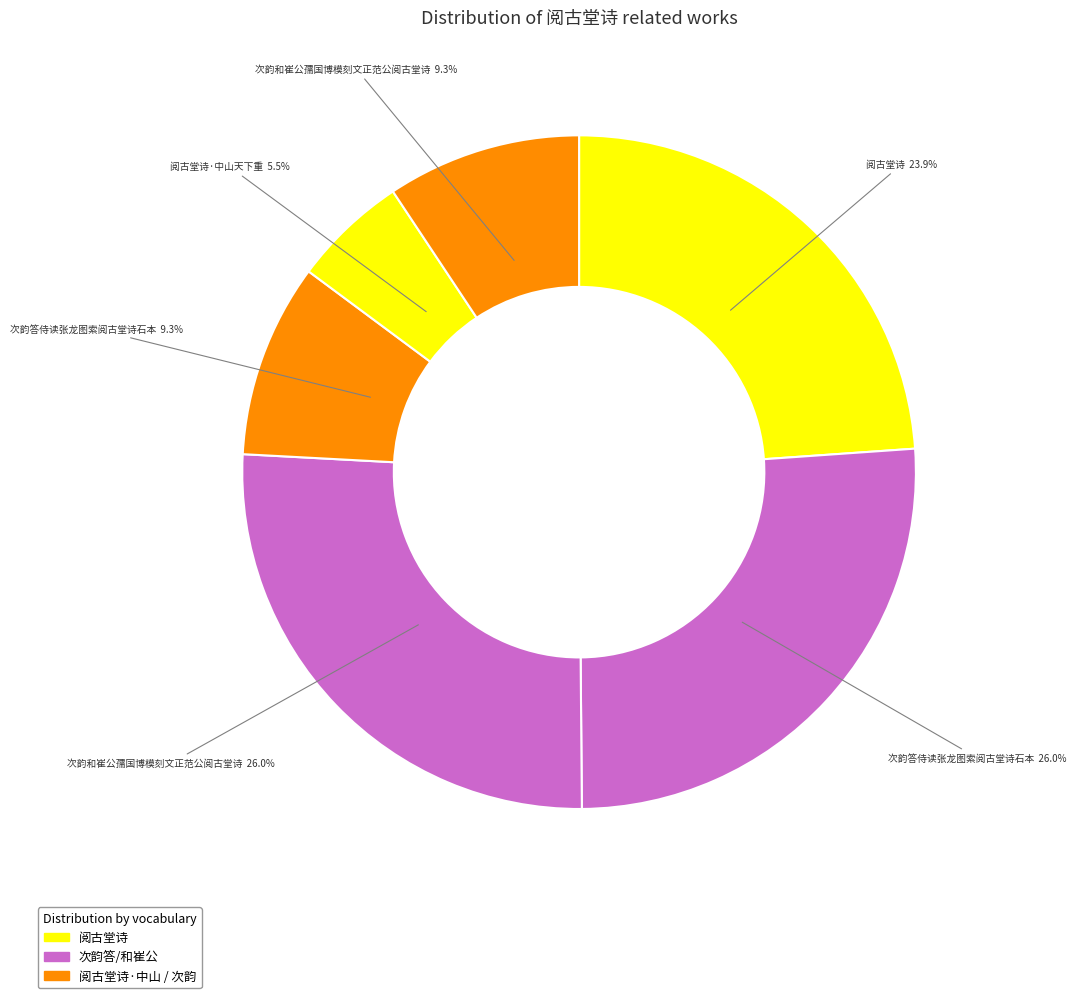

Which category has the biggest portion of the pie?

次韵和崔公孺国博模刻文正范公阅古堂诗